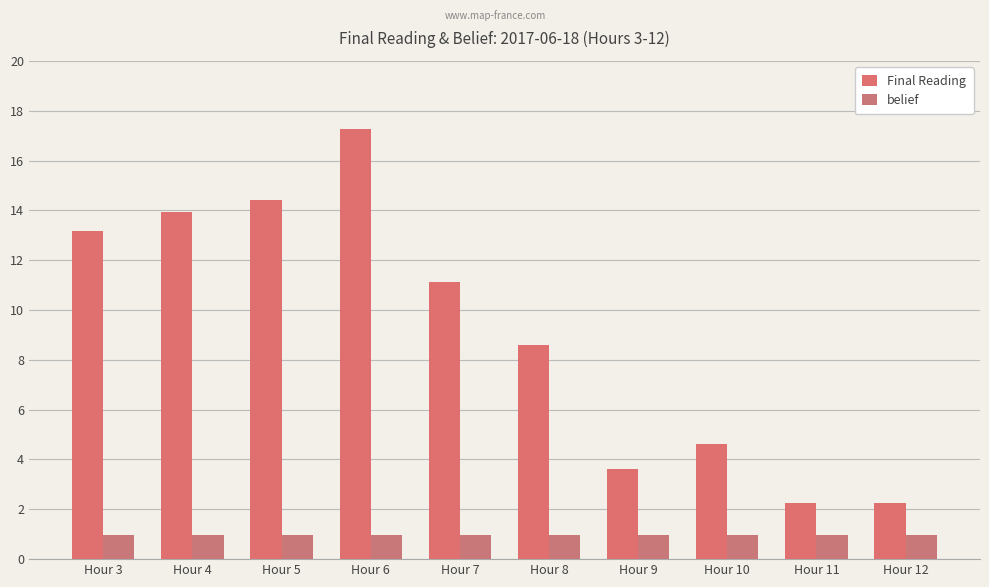

What is the value of the Final Reading bar at the 10th from the left?

2.3